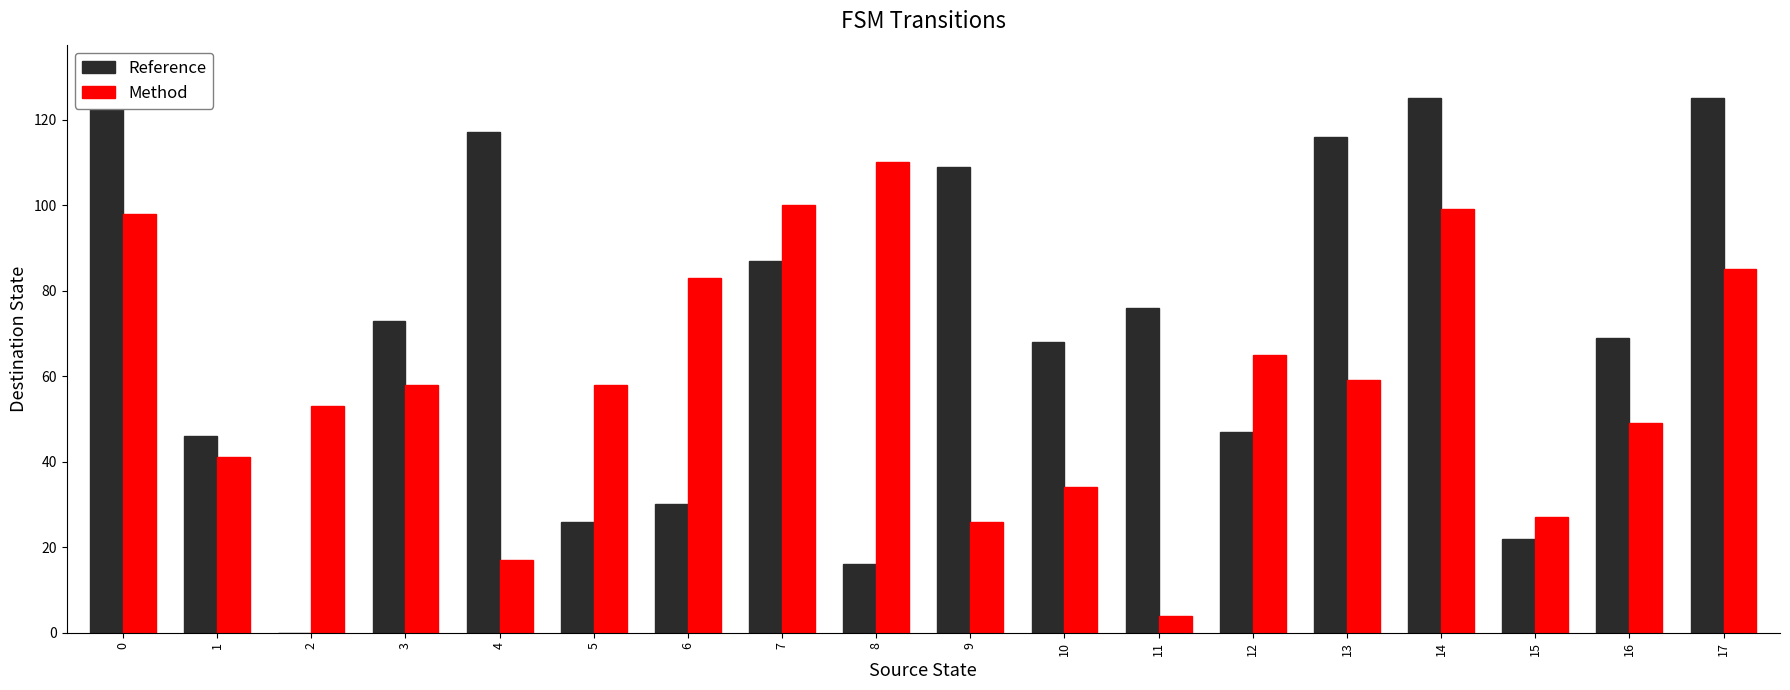

Reading left to right, extract all data points from this chart.

Reference: 0=124	1=46	2=0	3=73	4=117	5=26	6=30	7=87	8=16	9=109	10=68	11=76	12=47	13=116	14=125	15=22	16=69	17=125
Method: 0=98	1=41	2=53	3=58	4=17	5=58	6=83	7=100	8=110	9=26	10=34	11=4	12=65	13=59	14=99	15=27	16=49	17=85